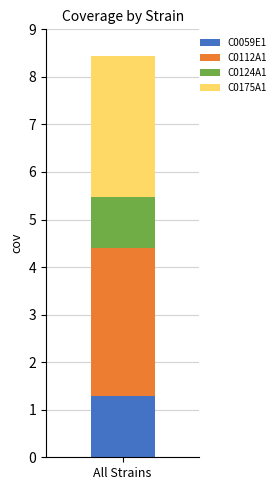

What is the minimum value for C0059E1?

1.3